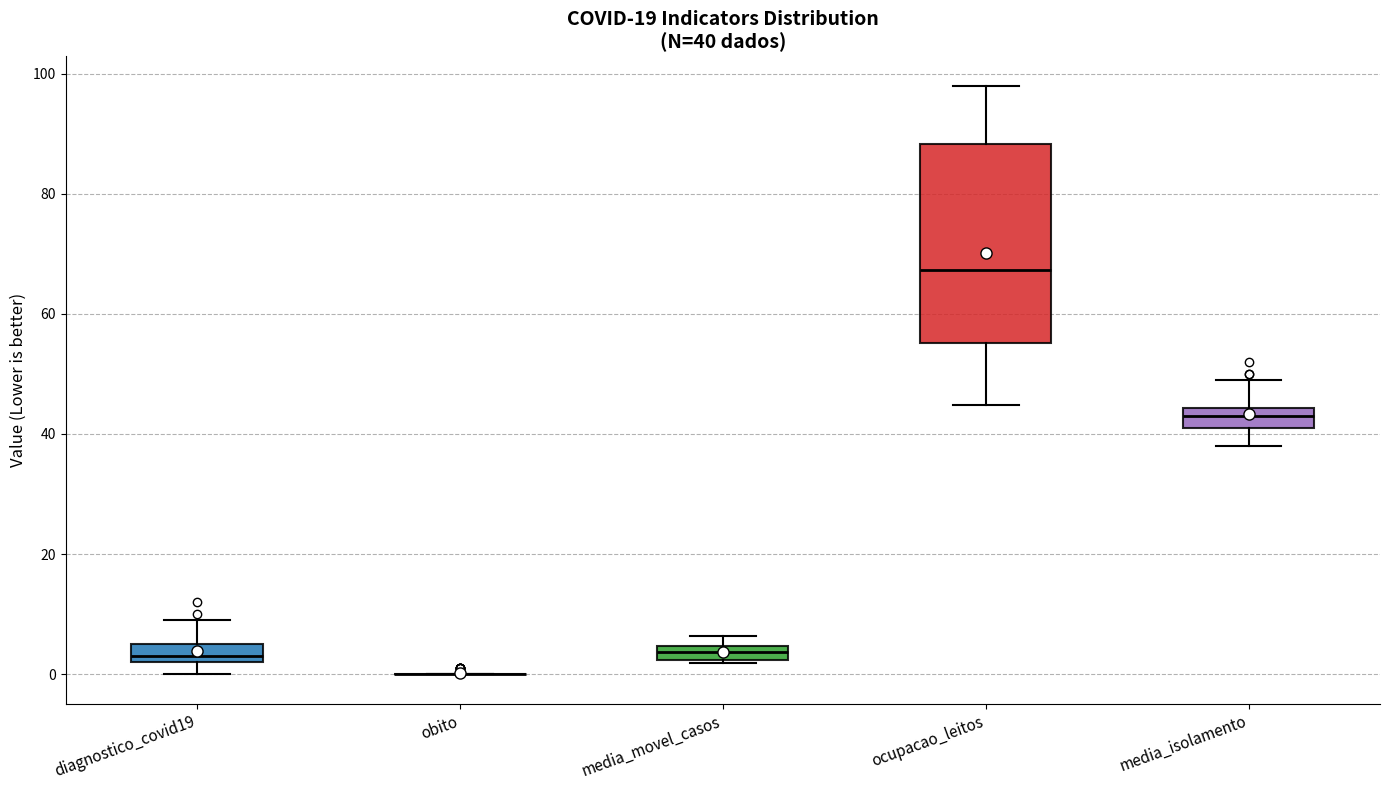

Which box is the tallest, from its lower edge to its upper edge?

ocupacao_leitos